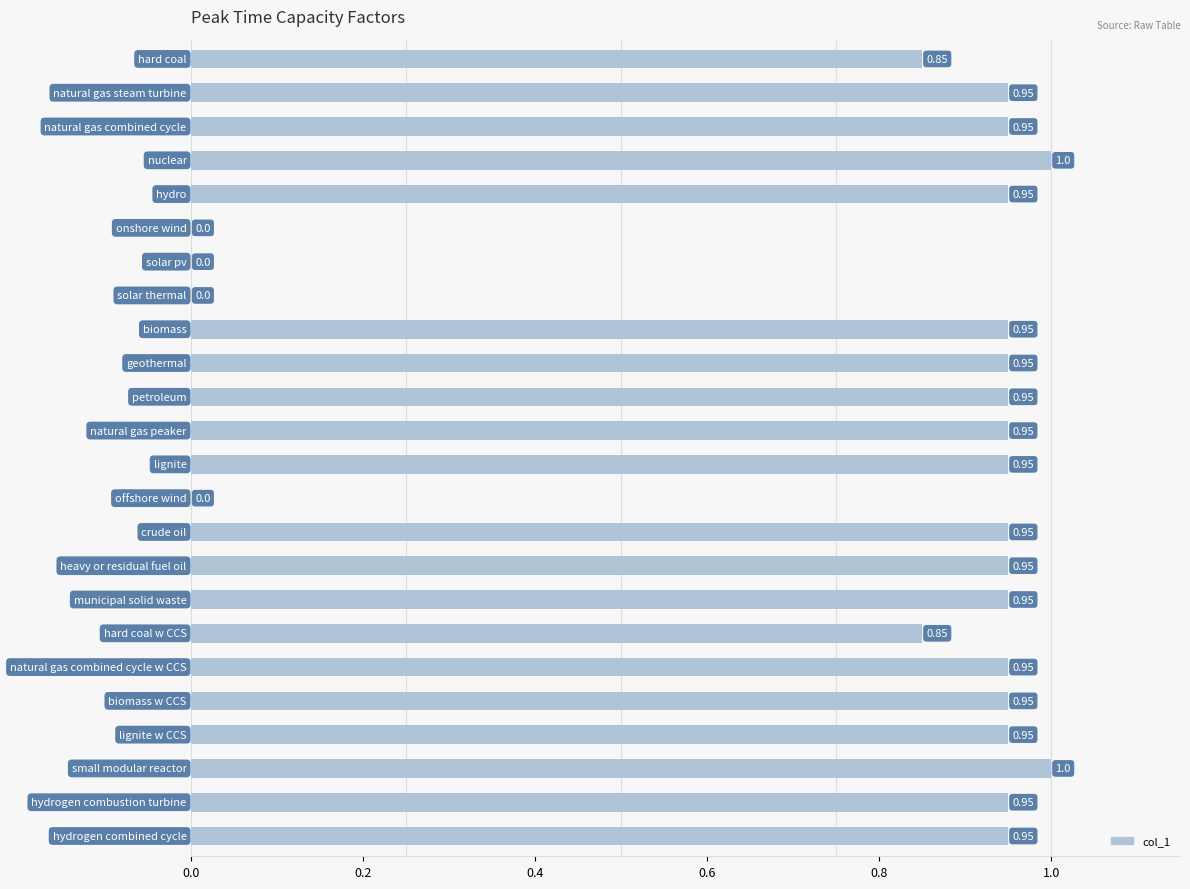

How many values are above zero?

20